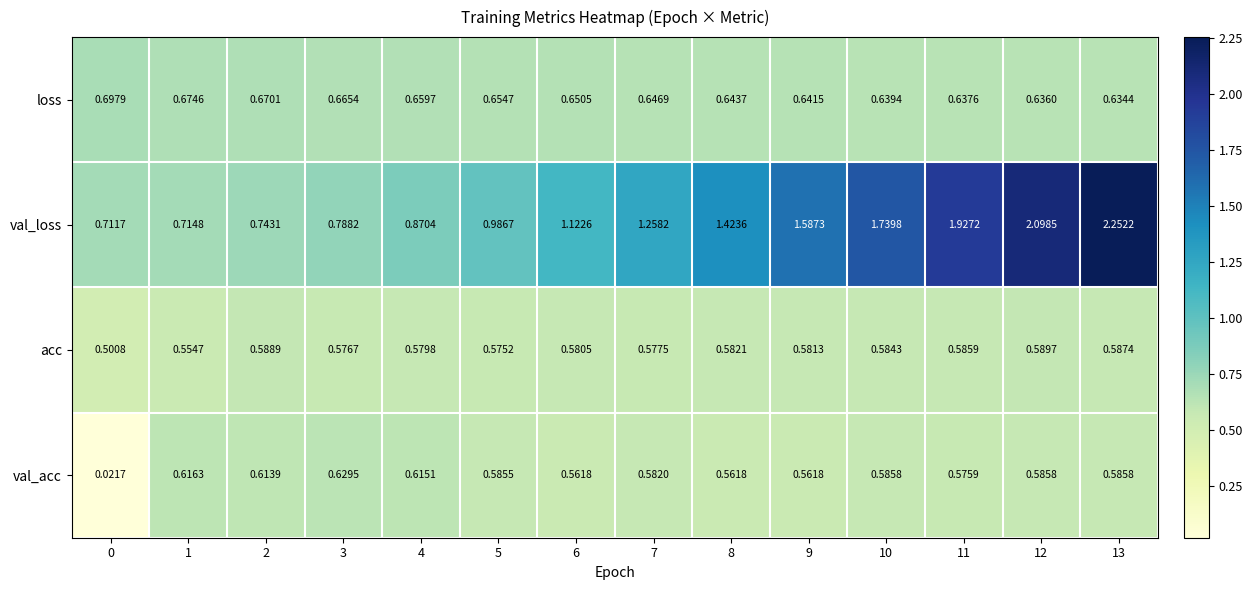

Which series has the largest range (max minus min)?

val_loss